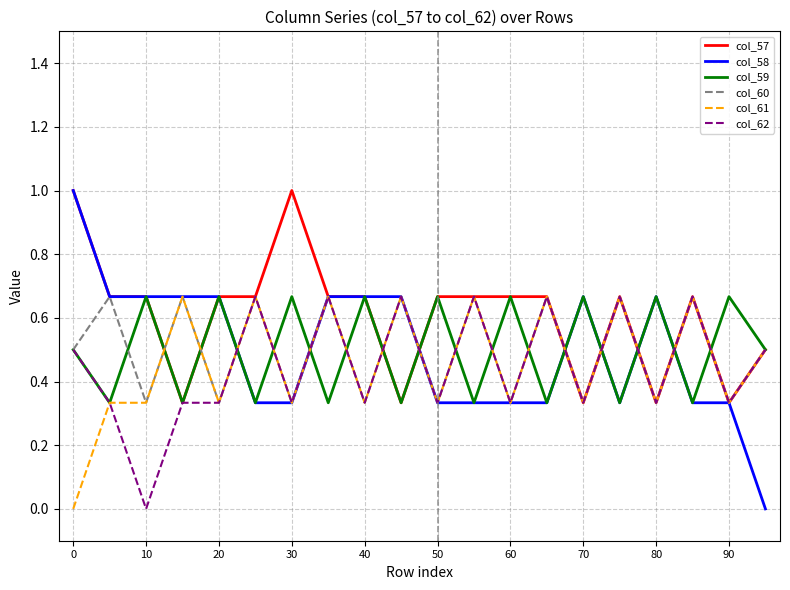

Which series has the largest total across all categories?

col_57